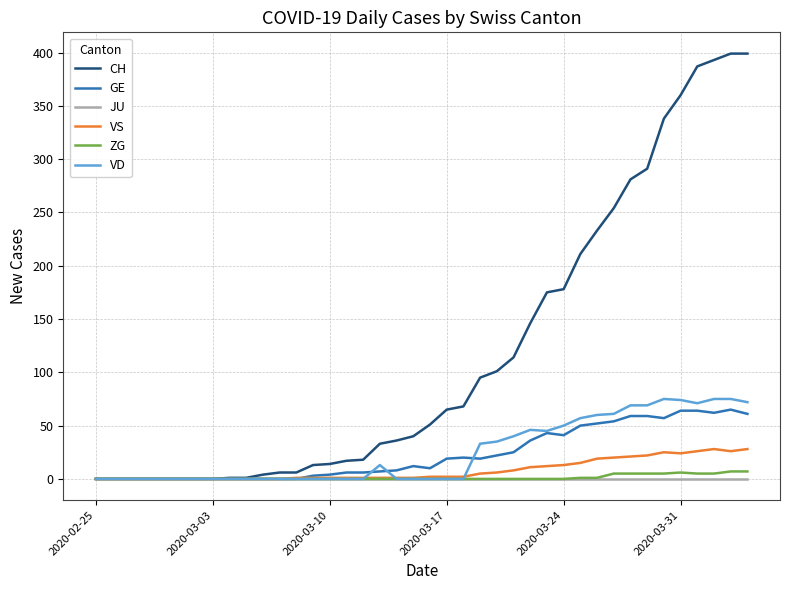

What is the maximum value for VS?

28